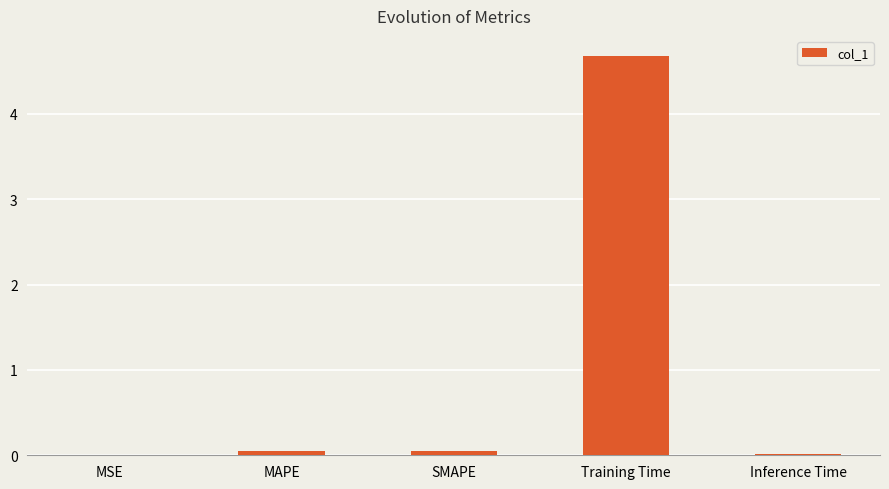

True or false: the data shows 7.9 at Training Time.

False